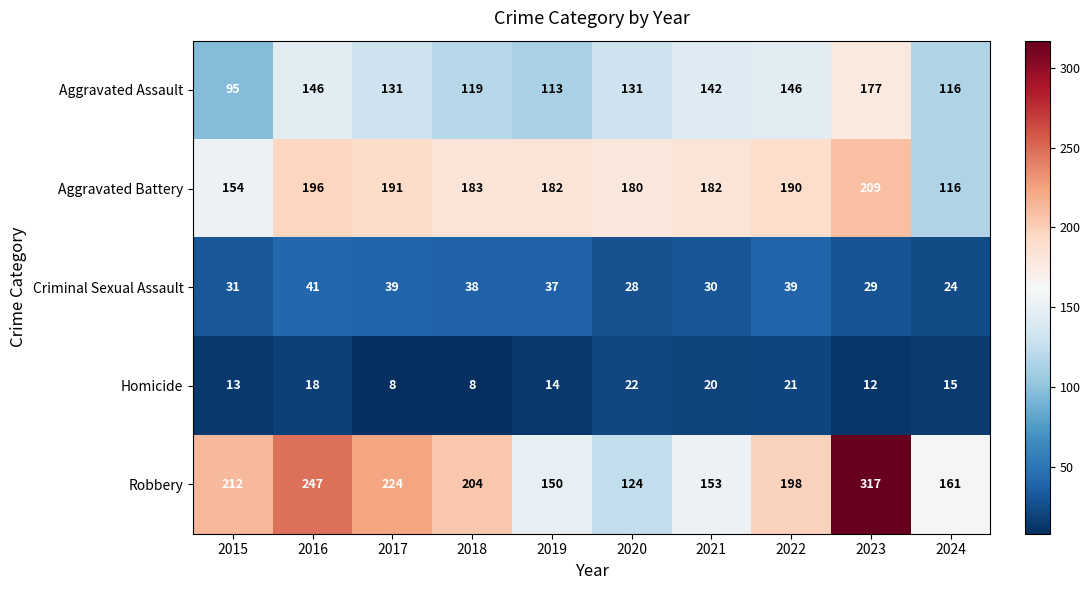

What is the sum of the Homicide values at 2016 and 2021?

38